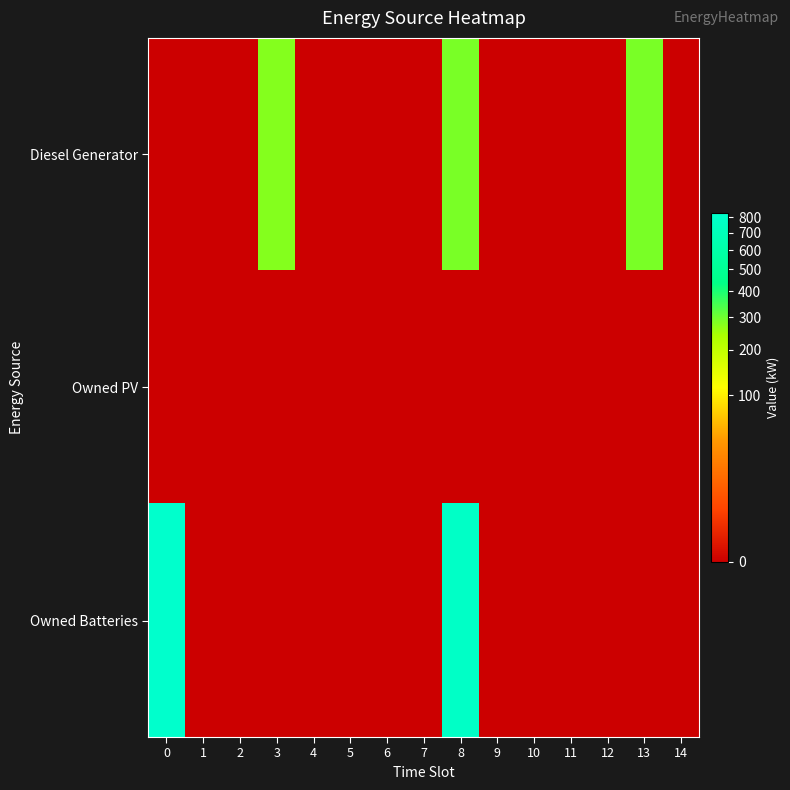

At 9, list the series in order from largest to smallest.

Diesel Generator, Owned PV, Owned Batteries